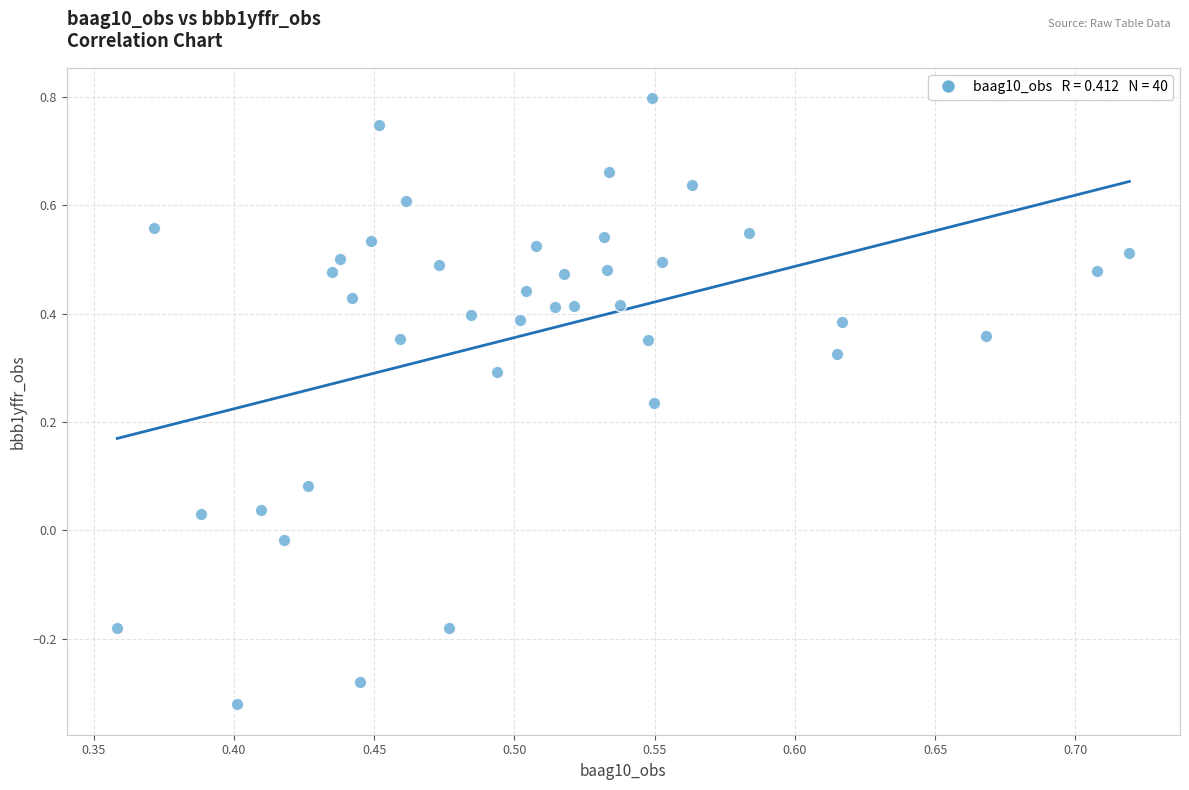

What is the range of Y values (max minus min)?

1.1